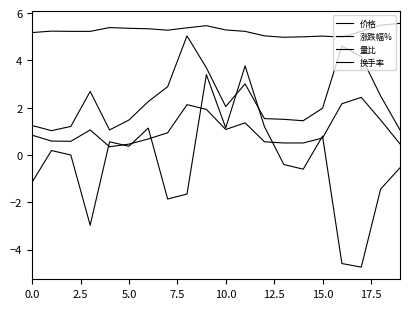

Is this an area chart (filled region under the line)?

No